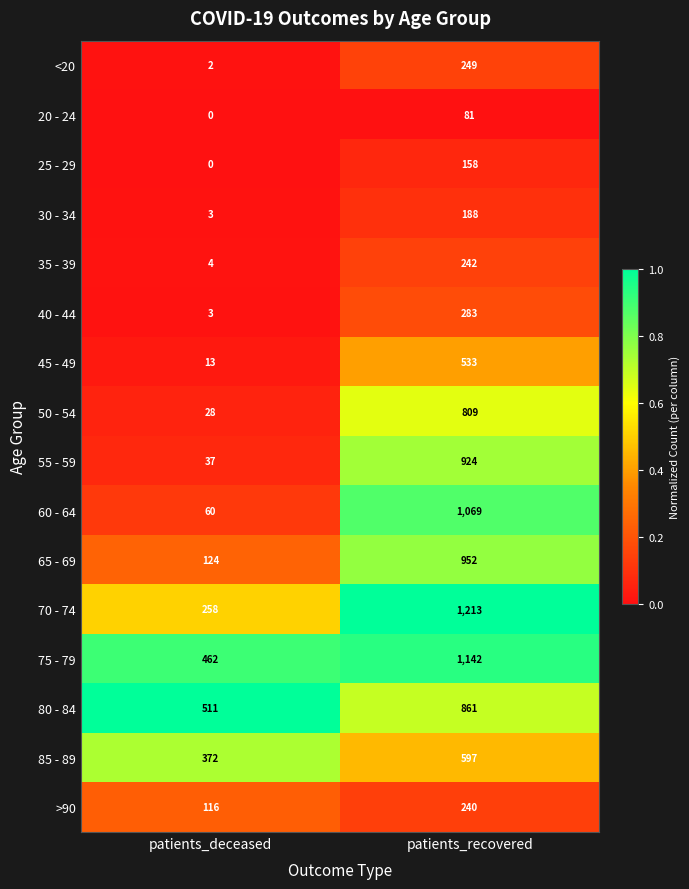

Which series has the largest total across all categories?

75 - 79